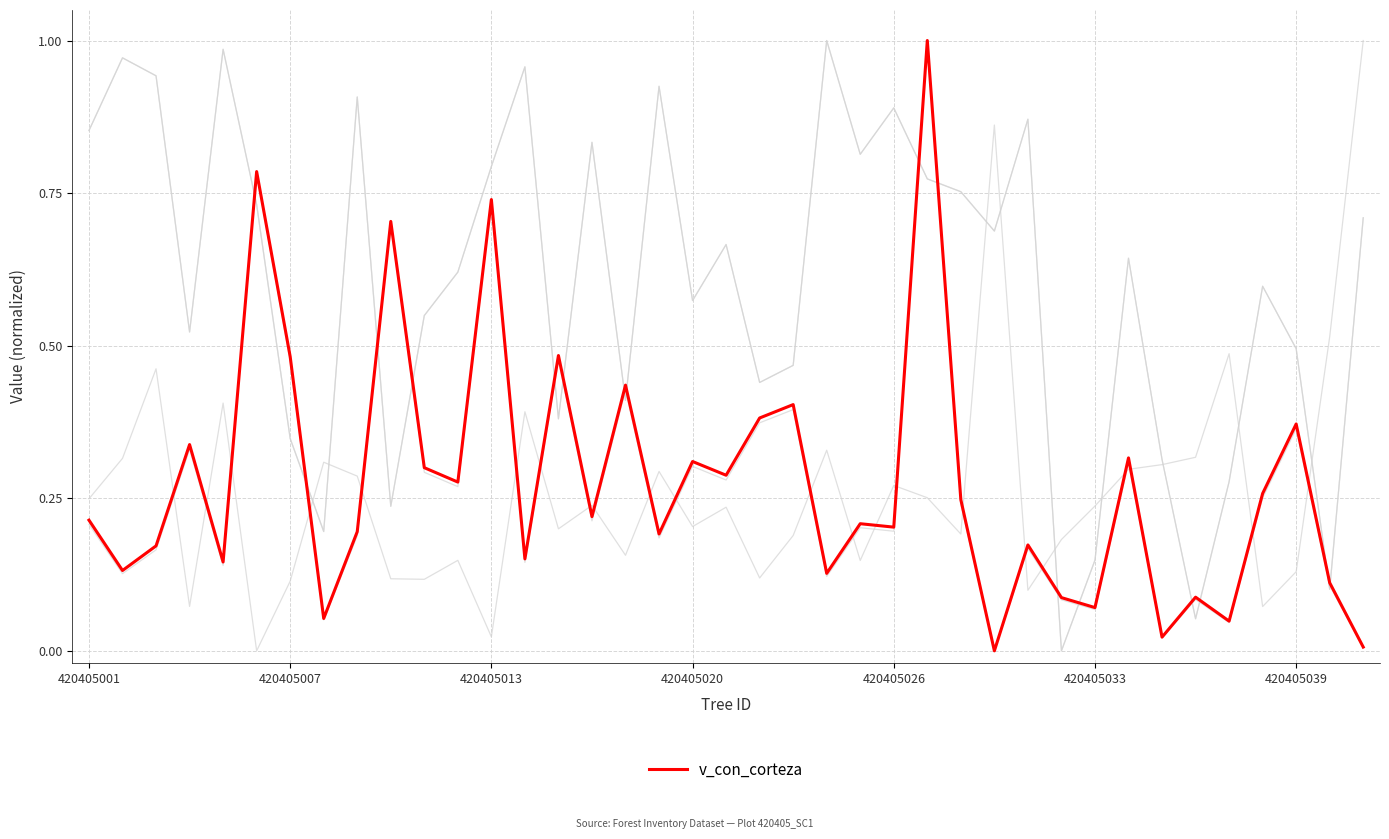

Is this an area chart (filled region under the line)?

No